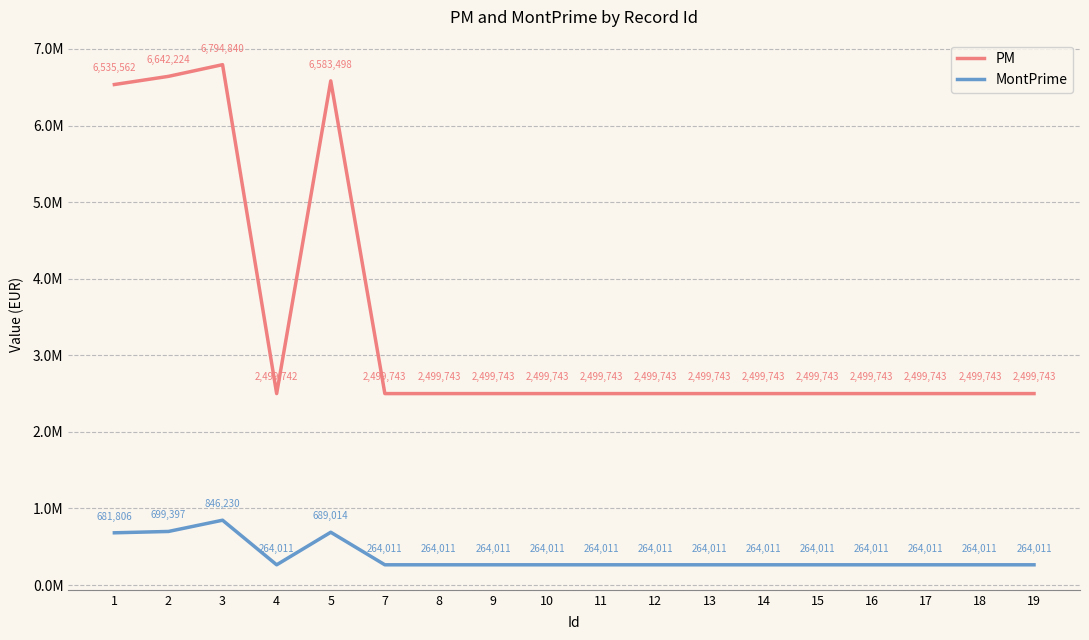

How many interior local peaks does the PM series have?

2